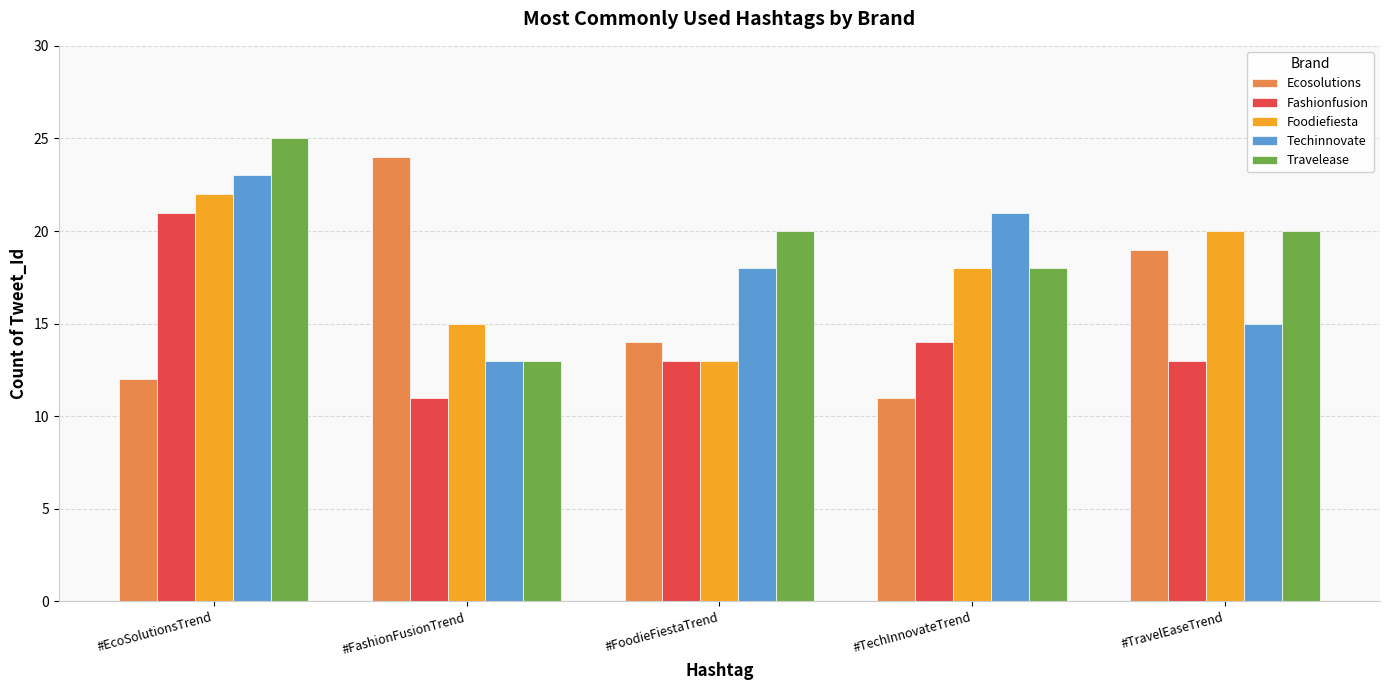

What is the total value across all series at #TravelEaseTrend?

87